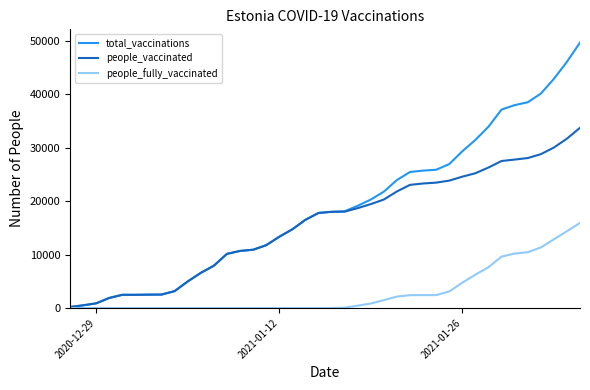

List the series in order of their overall mean, highest first.

total_vaccinations, people_vaccinated, people_fully_vaccinated